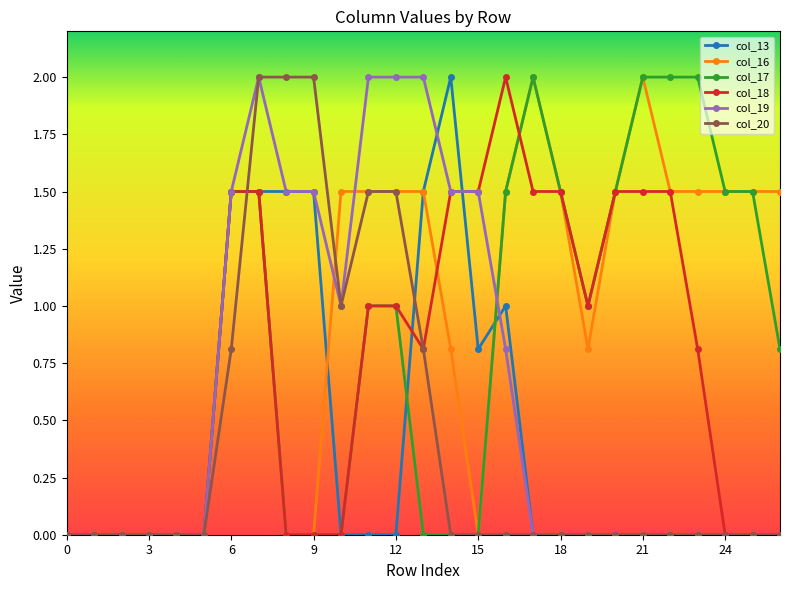

Which series has the largest total across all categories?

col_16